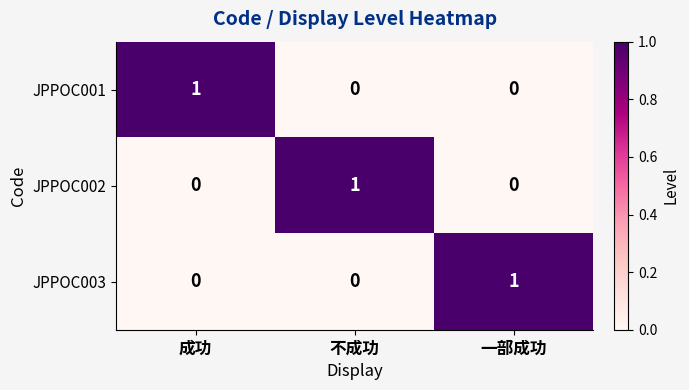

Reading right to left, list all the values displayed in this chart.

JPPOC001: 0	0	1
JPPOC002: 0	1	0
JPPOC003: 1	0	0